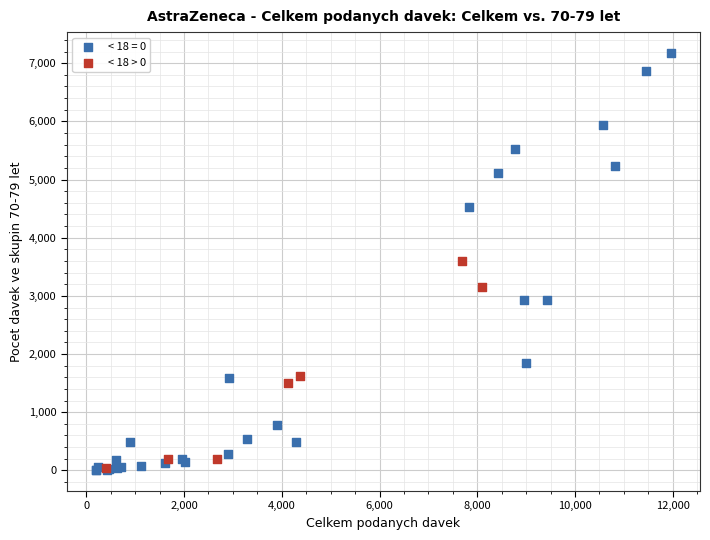

Which series has the largest Y range (max minus min)?

< 18 = 0